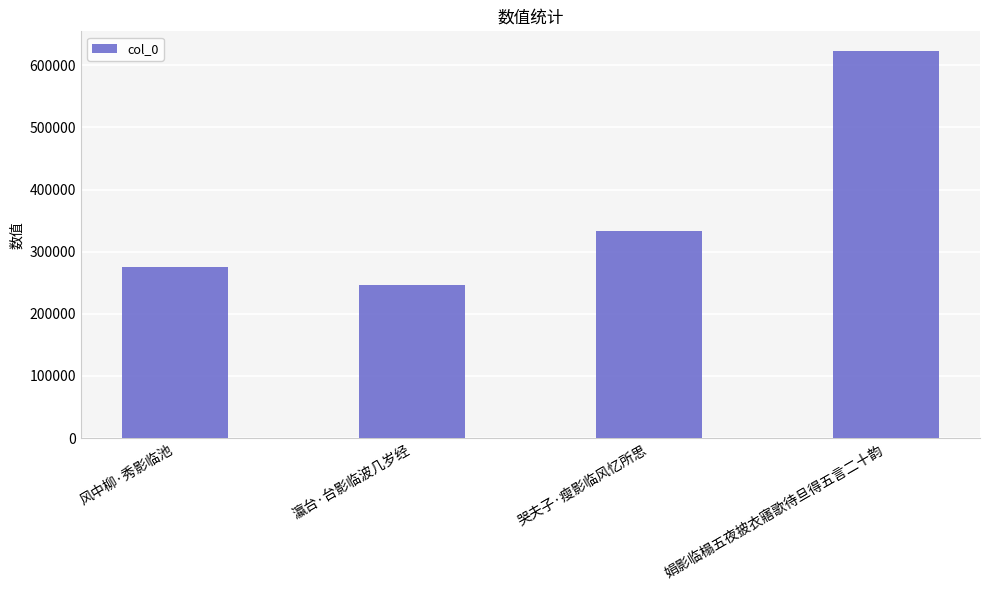

List the labels in order of value, smallest first.

瀛台·台影临波几岁经, 风中柳·秀影临池, 哭夫子·瘦影临风忆所思, 娟影临榻五夜披衣寤歌待旦得五言二十韵